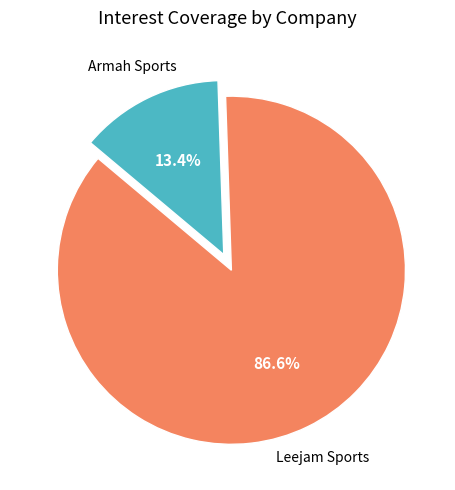

Is there any slice that represents more than half of the pie?

Yes